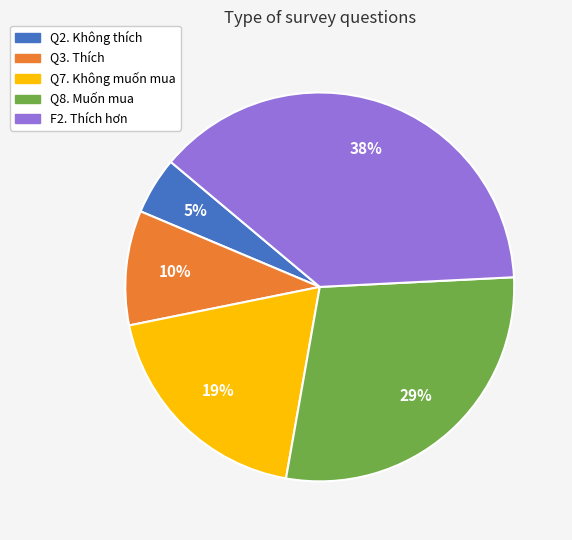

Count the number of slices in the pie.

5